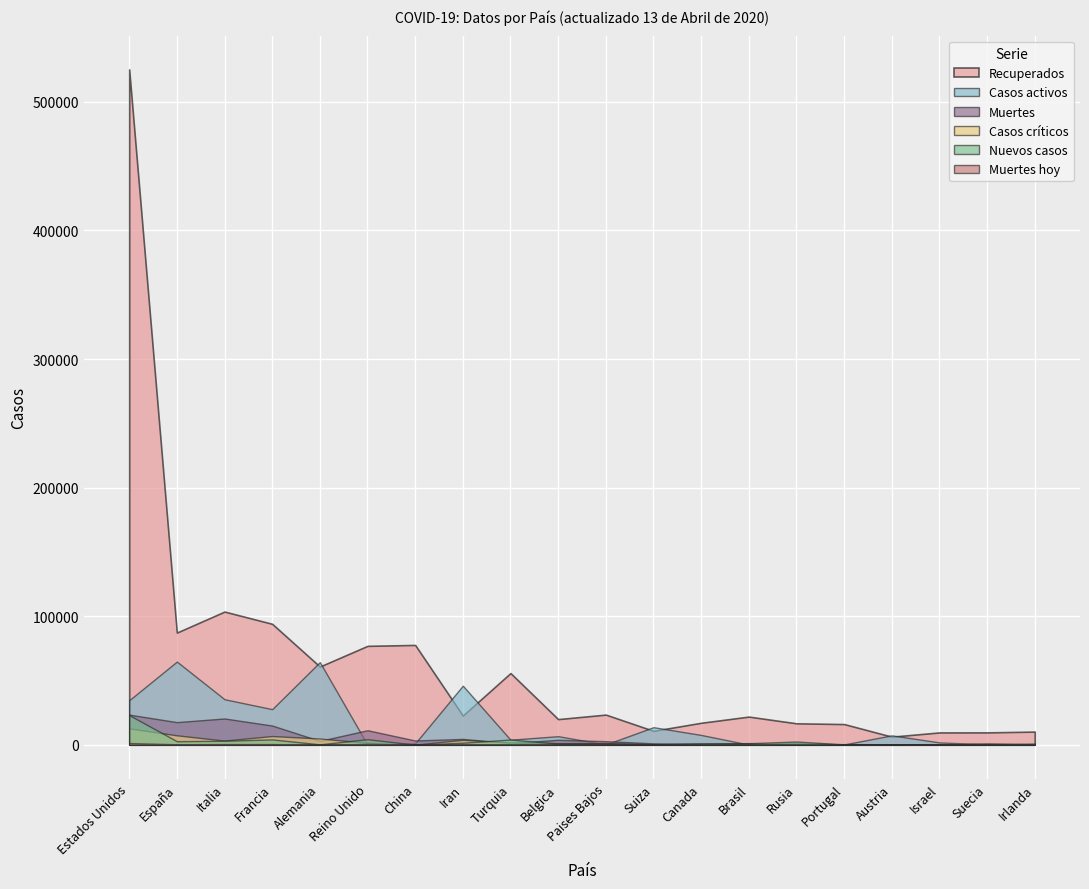

Reading left to right, what are all the values shown in this chart?

Recuperados: Estados Unidos=525285	España=87273	Italia=103616	Francia=94094	Alemania=60865	Reino Unido=76948	China=77663	Iran=22735	Turquia=55796	Belgica=19979	Paises Bajos=23478	Suiza=10850	Canada=17119	Brasil=21929	Rusia=16710	Portugal=16122	Austria=6330	Israel=9615	Suecia=9648	Irlanda=10257
Casos activos: Estados Unidos=34664	España=64727	Italia=35435	Francia=27718	Alemania=64300	Reino Unido=0	China=1156	Iran=45983	Turquia=3957	Belgica=6707	Paises Bajos=250	Suiza=13700	Canada=7666	Brasil=173	Rusia=1470	Portugal=277	Austria=7343	Israel=1855	Suecia=381	Irlanda=25
Nuevos casos: Estados Unidos=23111	España=2797	Italia=3153	Francia=4188	Alemania=354	Reino Unido=4342	China=108	Iran=1617	Turquia=4093	Belgica=942	Paises Bajos=964	Suiza=273	Canada=1169	Brasil=1238	Rusia=2558	Portugal=349	Austria=96	Israel=441	Suecia=465	Irlanda=992
Muertes: Estados Unidos=23462	España=17628	Italia=20465	Francia=14967	Alemania=3043	Reino Unido=11329	China=3341	Iran=4585	Turquia=1296	Belgica=3903	Paises Bajos=2823	Suiza=1138	Canada=767	Brasil=1328	Rusia=148	Portugal=535	Austria=368	Israel=116	Suecia=919	Irlanda=365
Casos críticos: Estados Unidos=12772	España=7371	Italia=3260	Francia=6821	Alemania=4895	Reino Unido=1559	China=121	Iran=3877	Turquia=1786	Belgica=1234	Paises Bajos=1358	Suiza=386	Canada=557	Brasil=296	Rusia=8	Portugal=188	Austria=239	Israel=181	Suecia=859	Irlanda=194
Muertes hoy: Estados Unidos=1357	España=419	Italia=566	Francia=574	Alemania=21	Reino Unido=717	China=2	Iran=111	Turquia=98	Belgica=303	Paises Bajos=86	Suiza=32	Canada=50	Brasil=105	Rusia=18	Portugal=31	Austria=18	Israel=13	Suecia=20	Irlanda=31